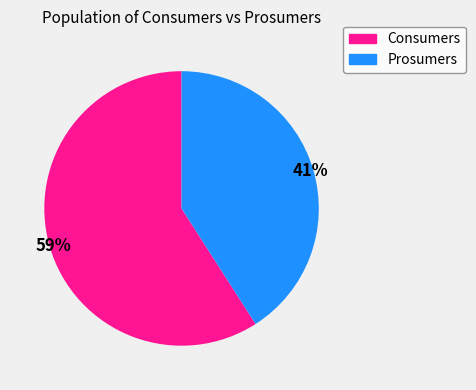

How many slices are in this pie chart?

2